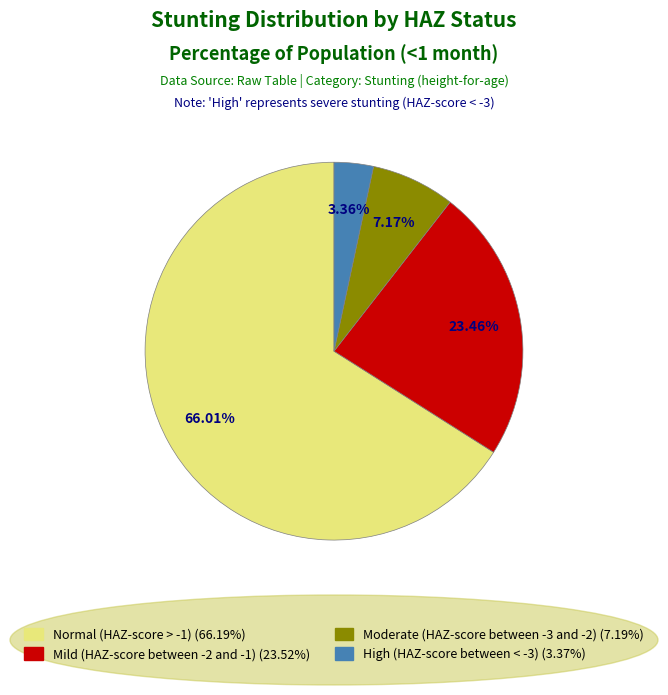

Is the sum of Mild (HAZ-score between -2 and -1) and Moderate (HAZ-score between -3 and -2) greater than half?

No